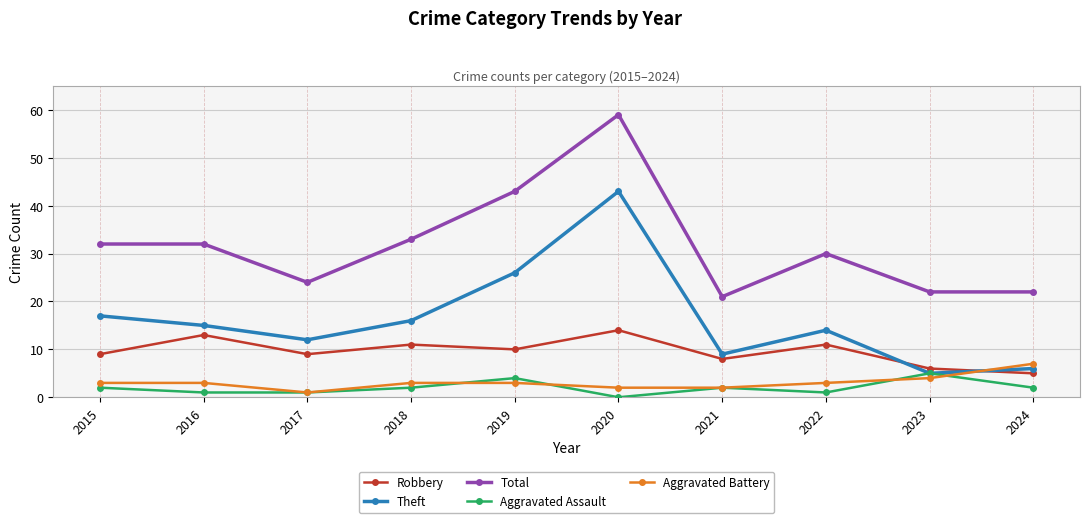

What is the sum of all Robbery values?

96